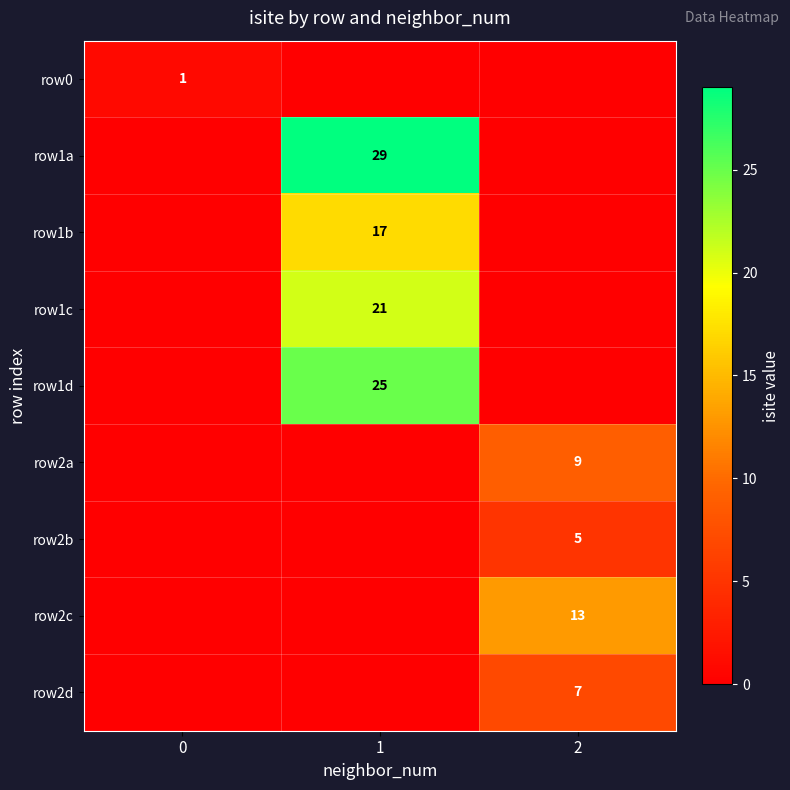

Which category has the highest value across all series?

1